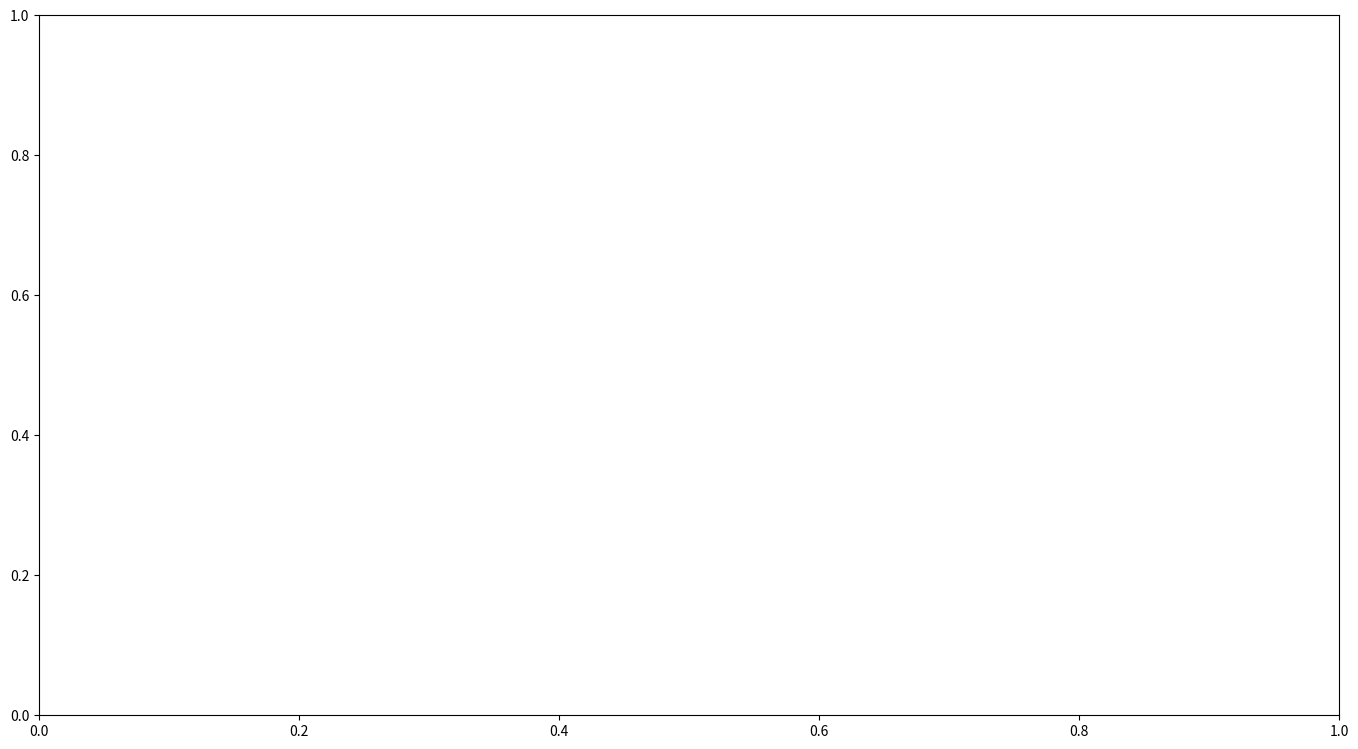

Count the number of slices in the pie.

3